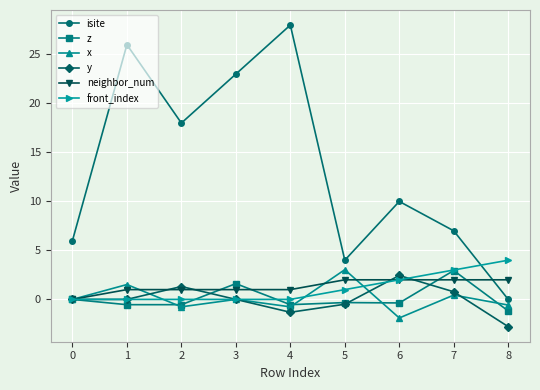

Where is the first local maximum for z?

3